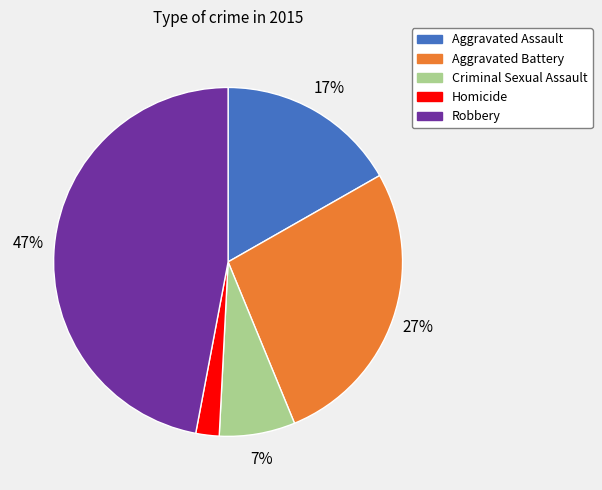

Does Robbery represent more than half of the total?

No